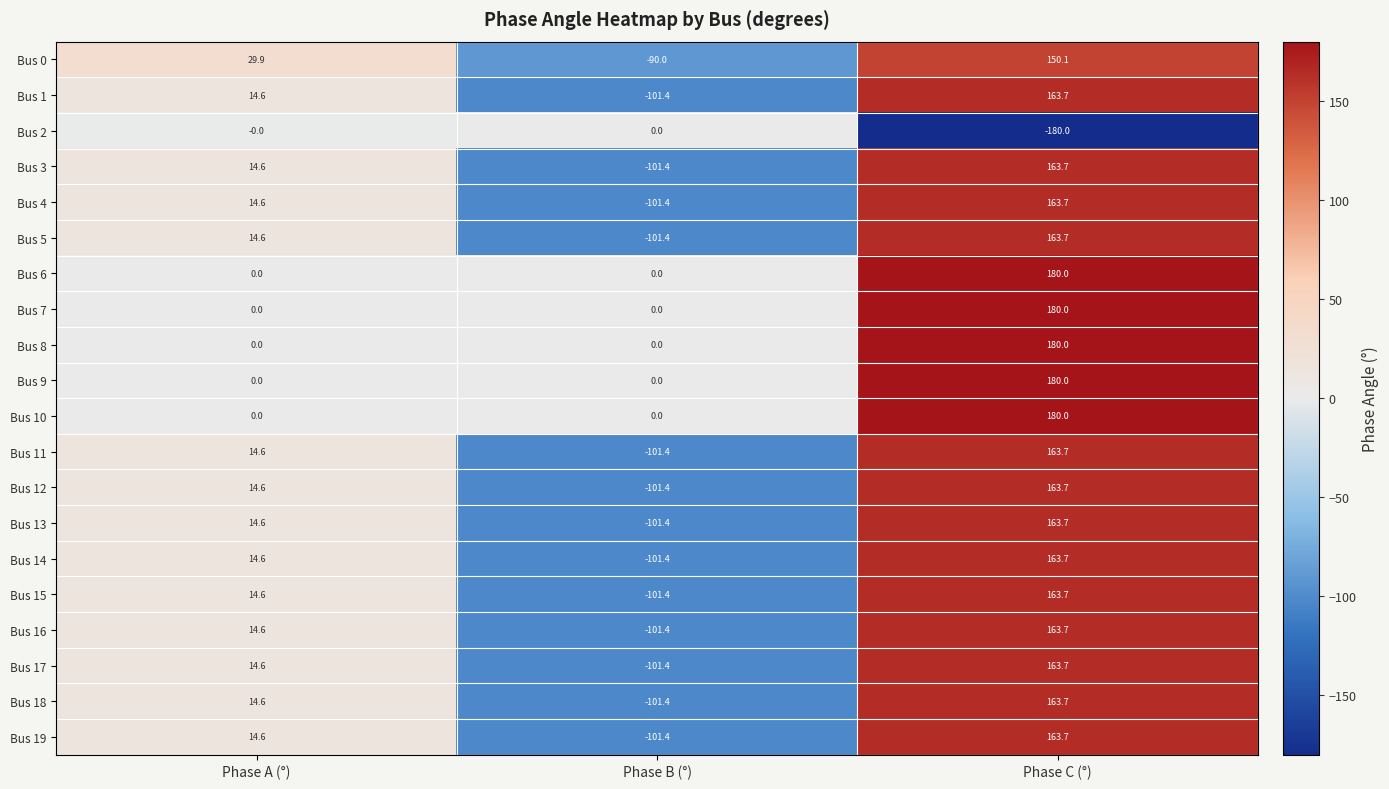

What is the greatest value displayed?

180.0